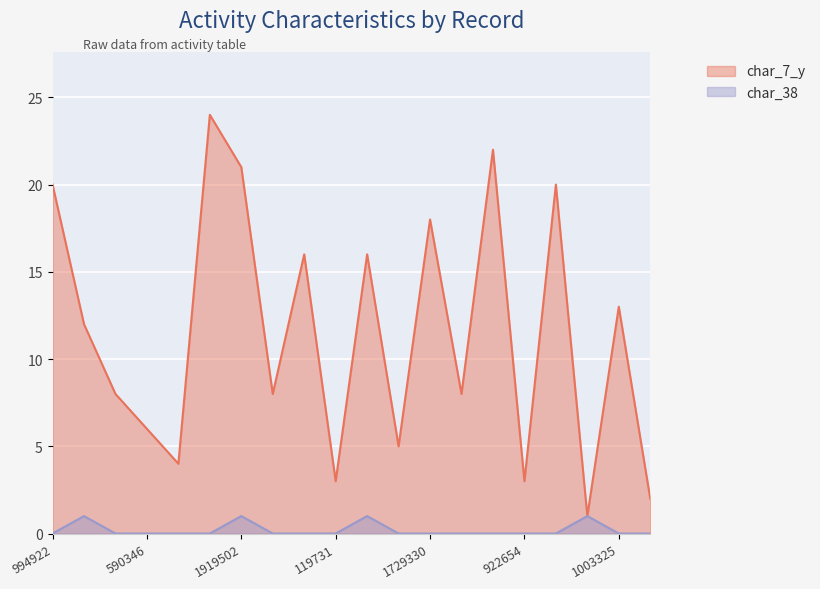

True or false: char_7_y has a value of 2 at 902353.

True